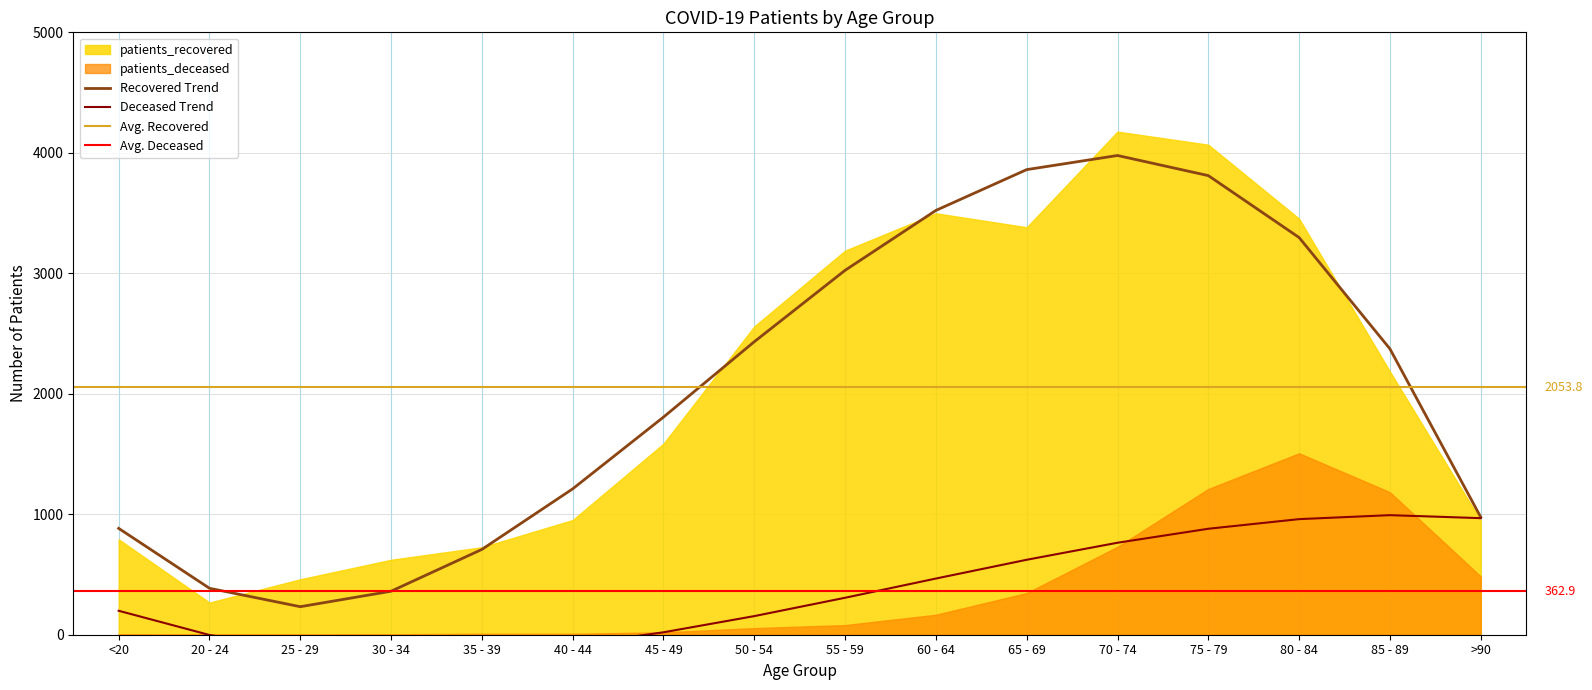

Reading right to left, what are all the values shown in this chart?

976.3	2372.9	3296.8	3810.8	3977.7	3860.5	3521.9	3024.8	2432.0	1806.4	1210.8	708.1	361.1	232.6	385.5	882.7